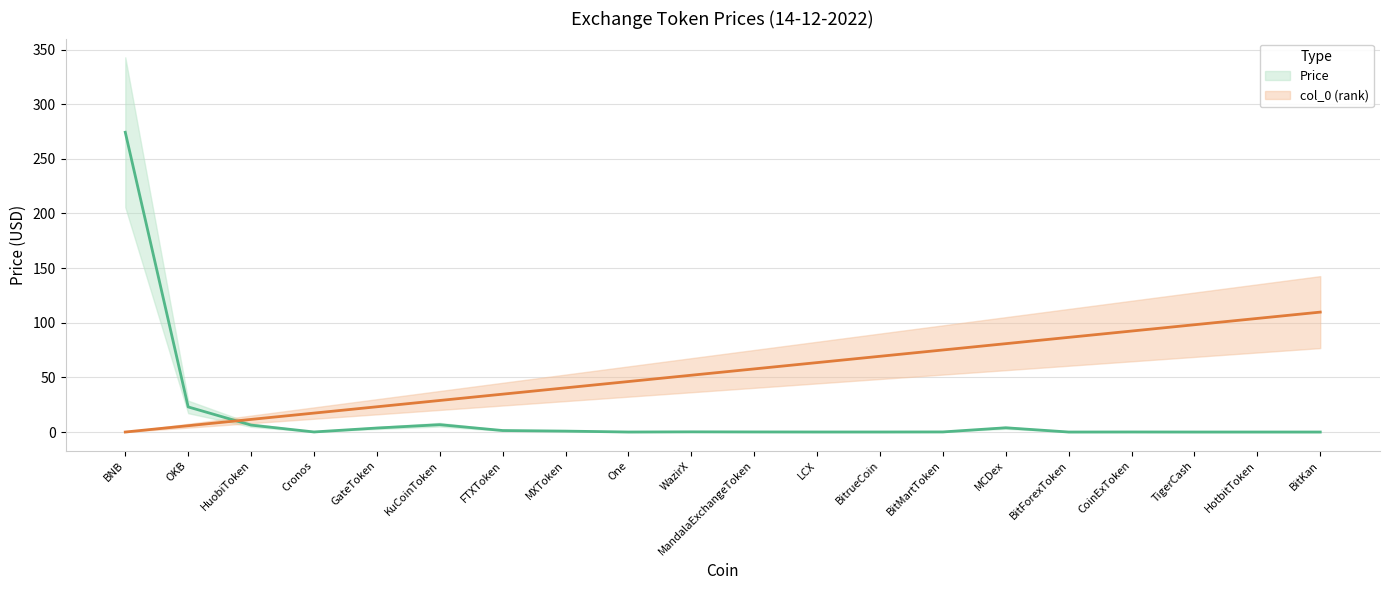

What is the value of the col_0 (rank) point at the 4th from the left?

17.3